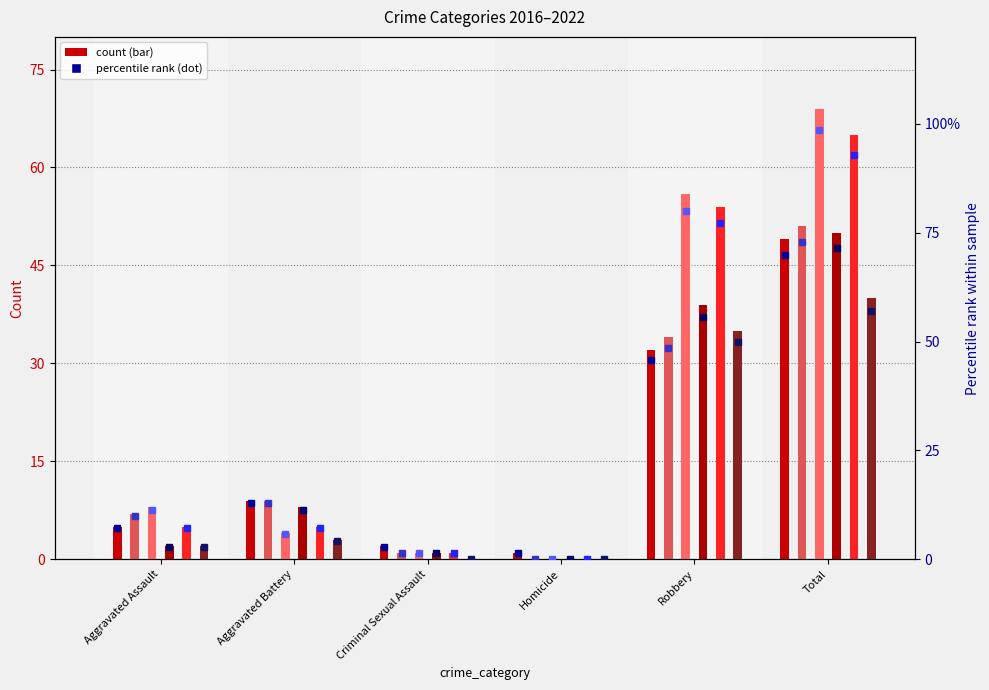

Where is 2022 nearest to the value 25?

Robbery